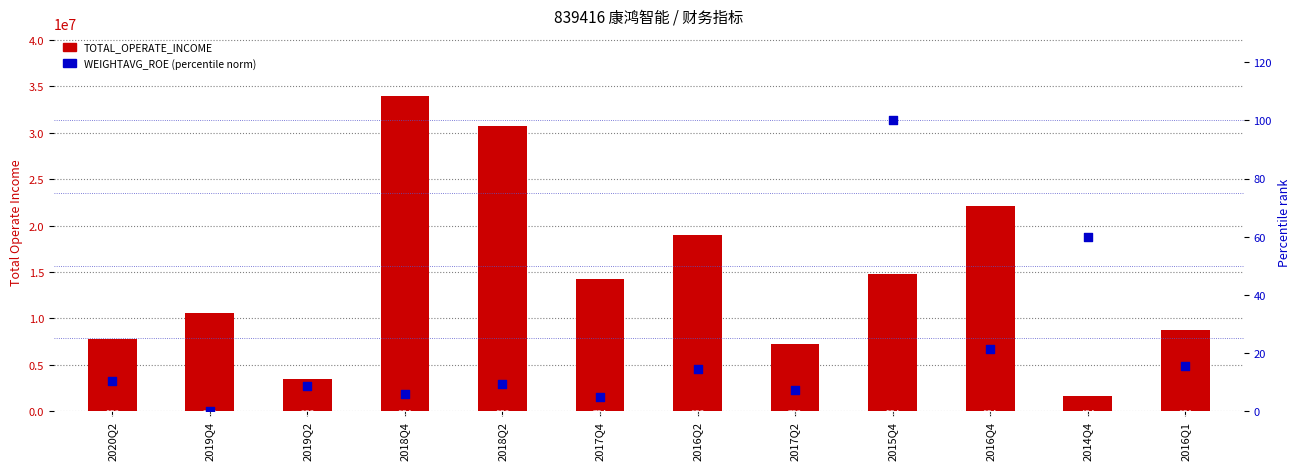

Which series has the largest total across all categories?

TOTAL_OPERATE_INCOME